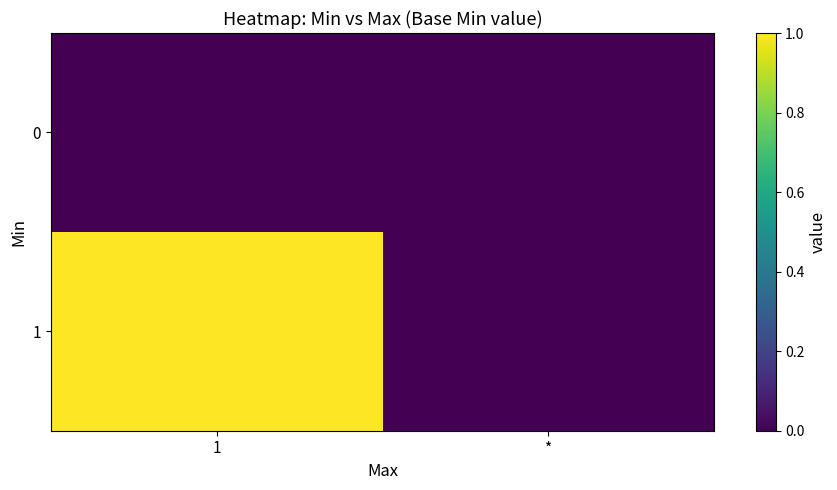

Which series has the largest total across all categories?

1